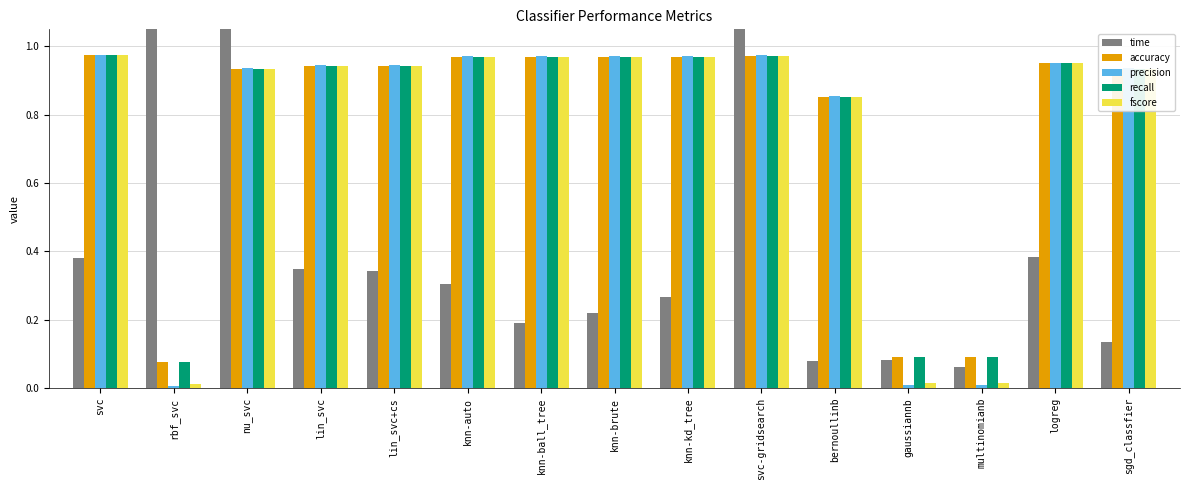

Where is fscore nearest to the value 0?

rbf_svc